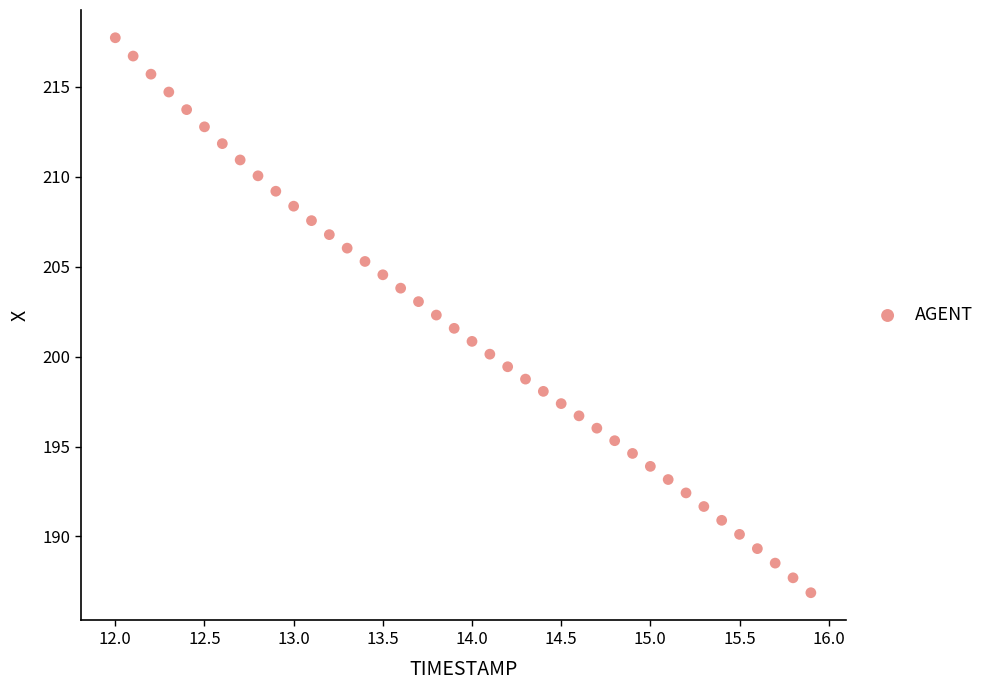

What is the range of Y values (max minus min)?

30.9